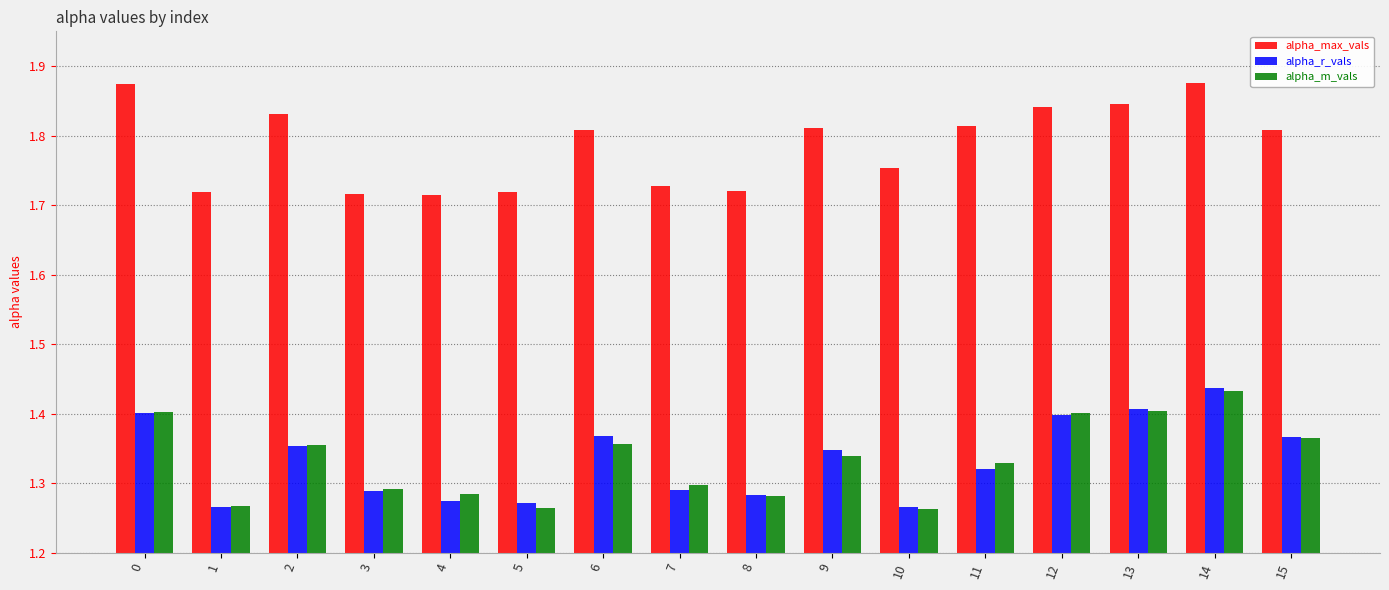

What is the sum of all alpha_m_vals values?

21.3